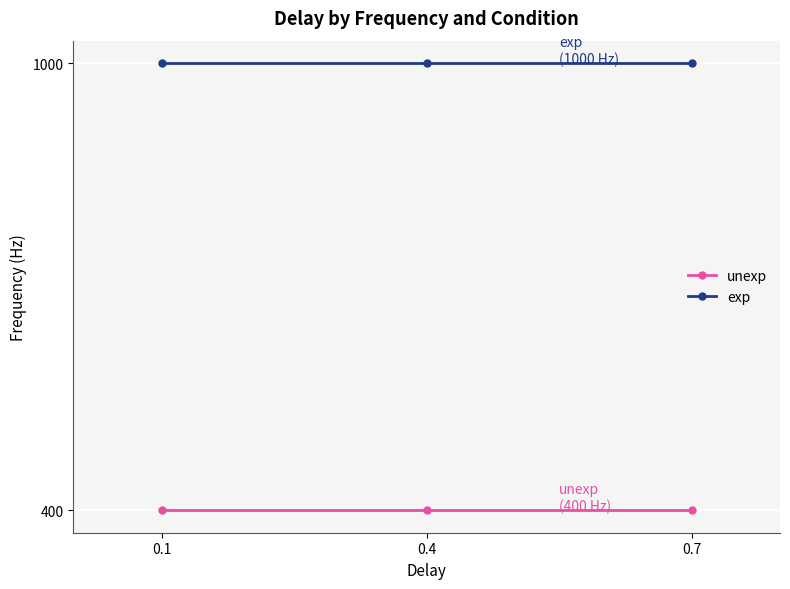

What is the difference between the highest and lowest values at 0.1?

600